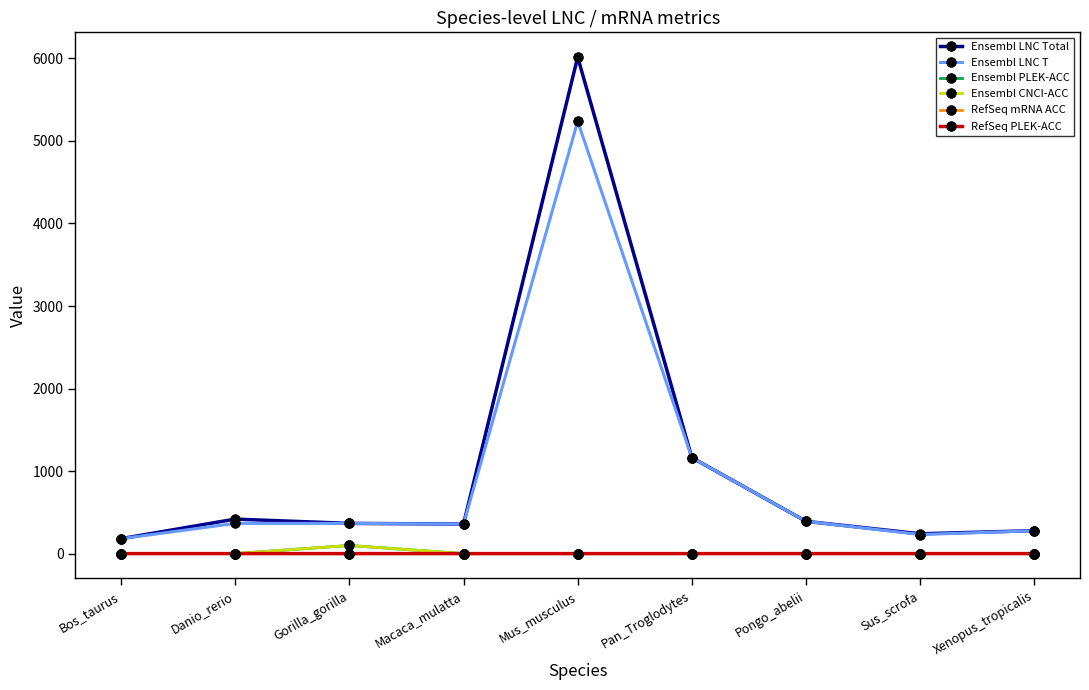

Where does the Ensembl LNC Total series first go above 367?

Danio_rerio